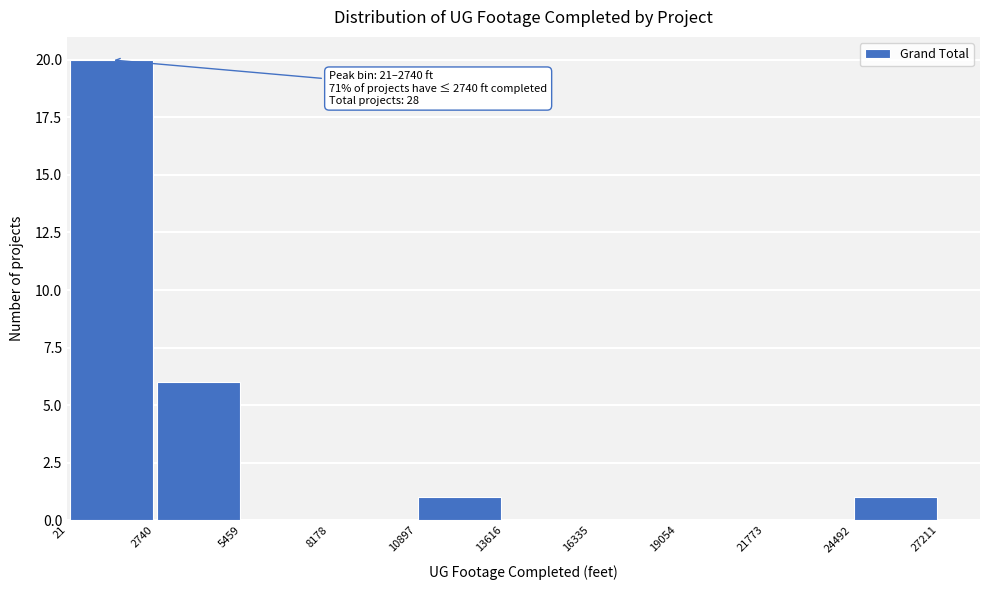

Over which range of the x-axis is the bar tallest?

21 to 2740